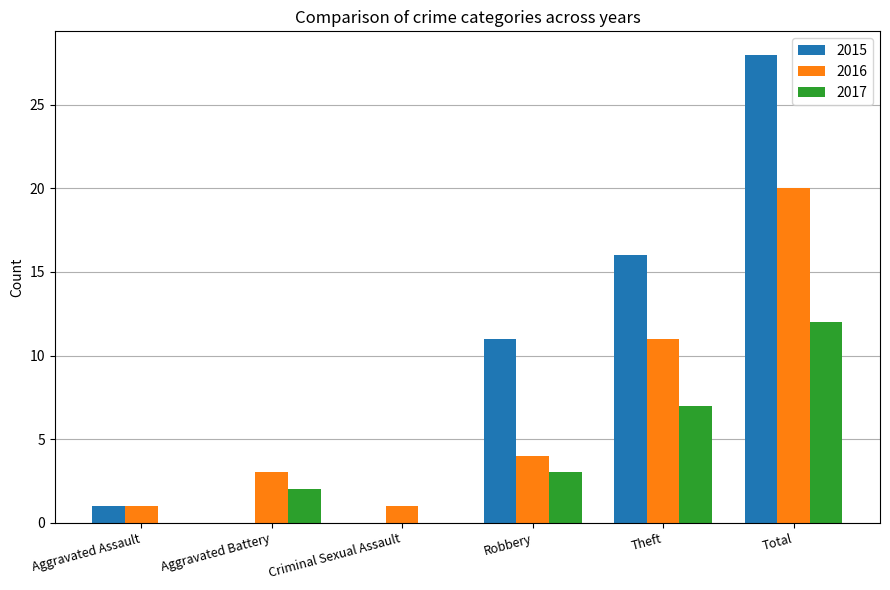

What is the sum of all 2015 values?

56